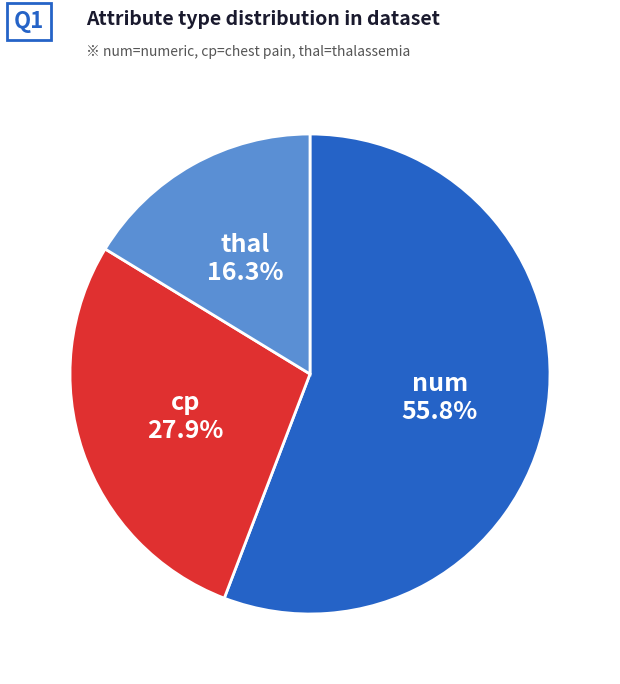

What percentage is the num slice, to the nearest percent?

56%